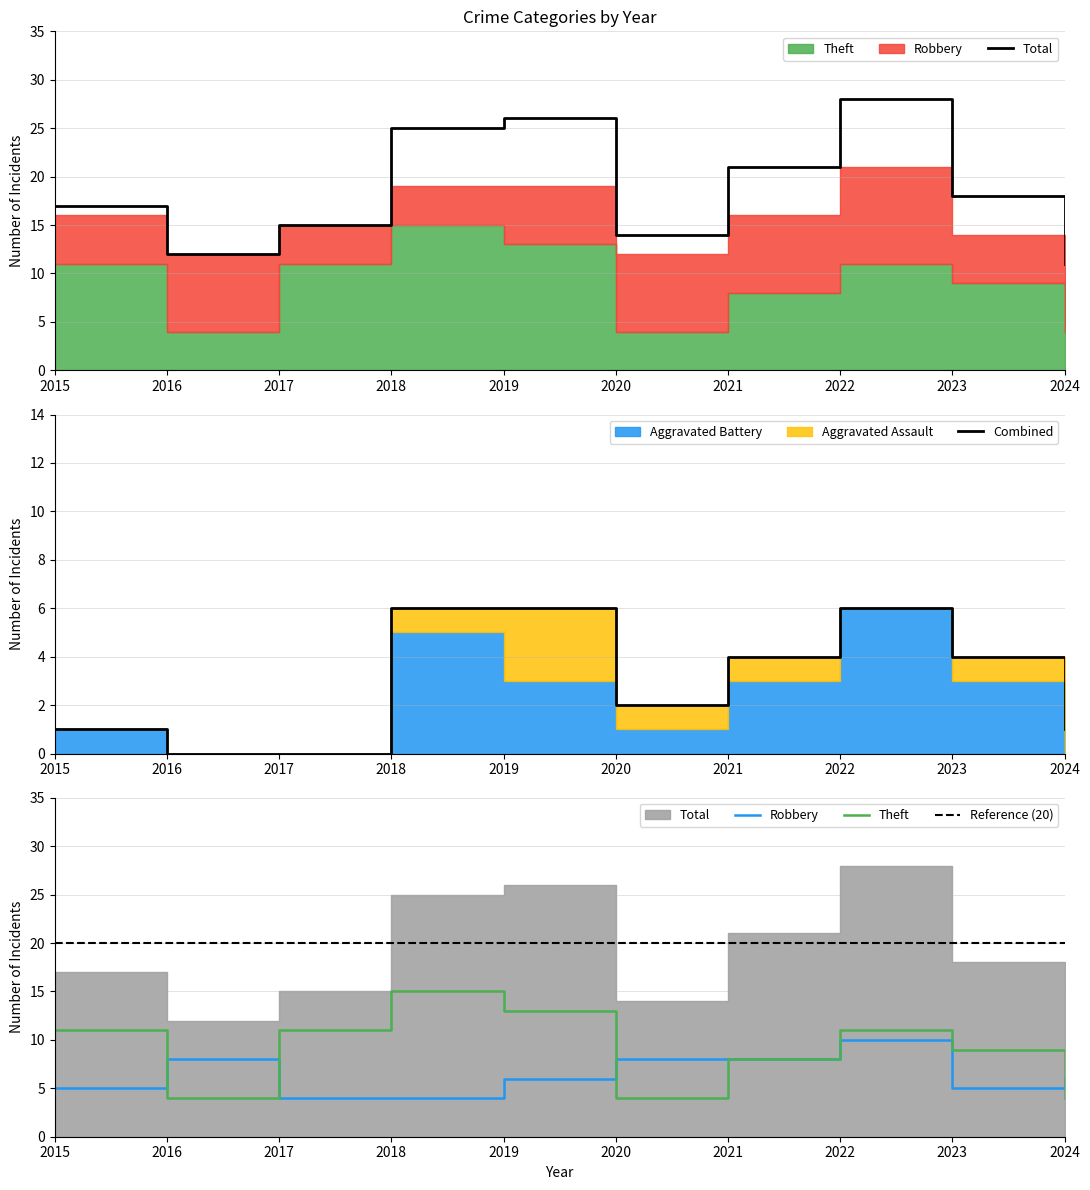

At which category does the chart reach its peak across all series?

2022